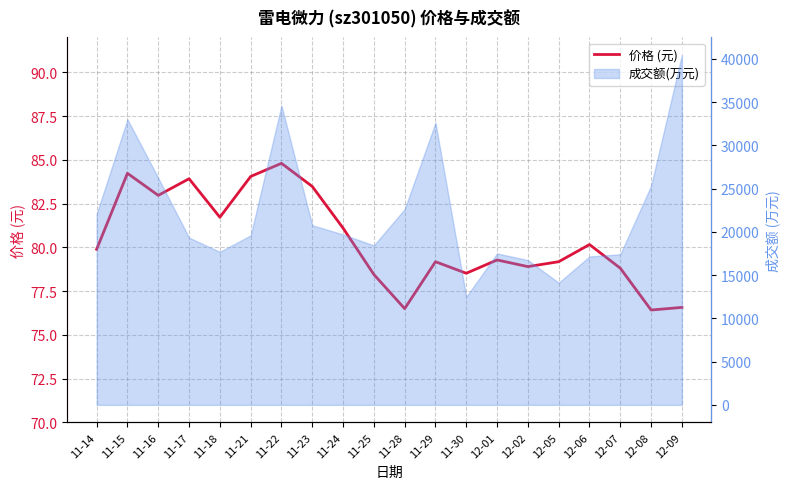

What is the smallest value displayed?

76.4